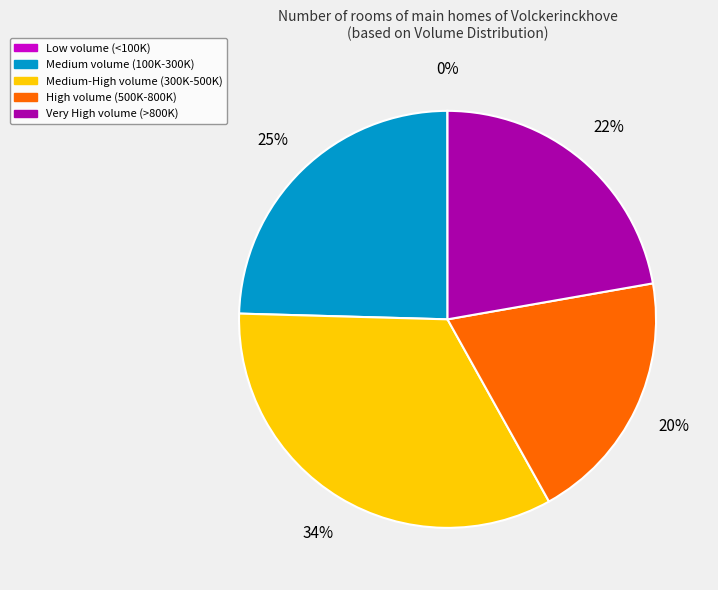

To the nearest percent, what is the difference between the largest and smallest slice percentages?

34%